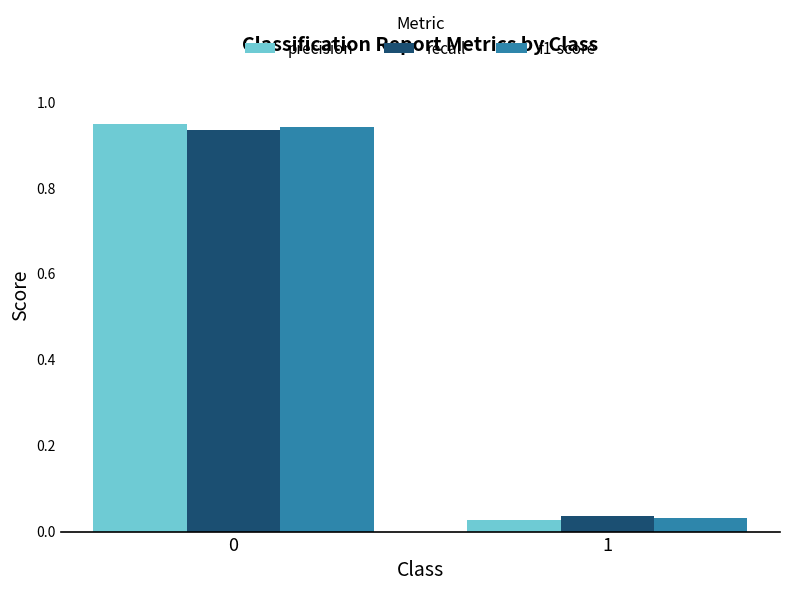

Between 0 and 1, which series saw the biggest shift?

precision